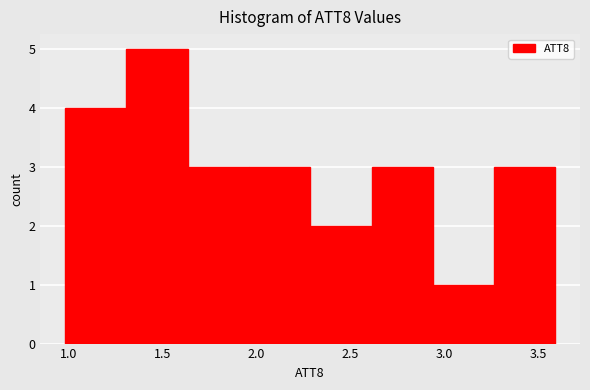

Reading left to right, transcribe this chart: for each bar, give the range it covers on the x-axis and its height. Neither the bar edges nor the heights are printed on the chart, so give them approximately, as read against the axes.

1.00 to 1.30: 4
1.30 to 1.65: 5
1.65 to 1.95: 3
1.95 to 2.30: 3
2.30 to 2.60: 2
2.60 to 2.95: 3
2.95 to 3.25: 1
3.25 to 3.60: 3